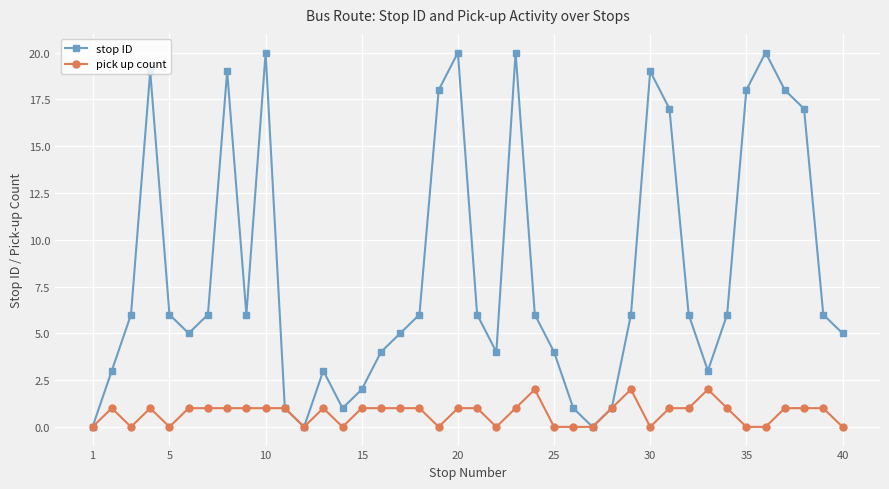

What is the maximum value shown in the chart?

20